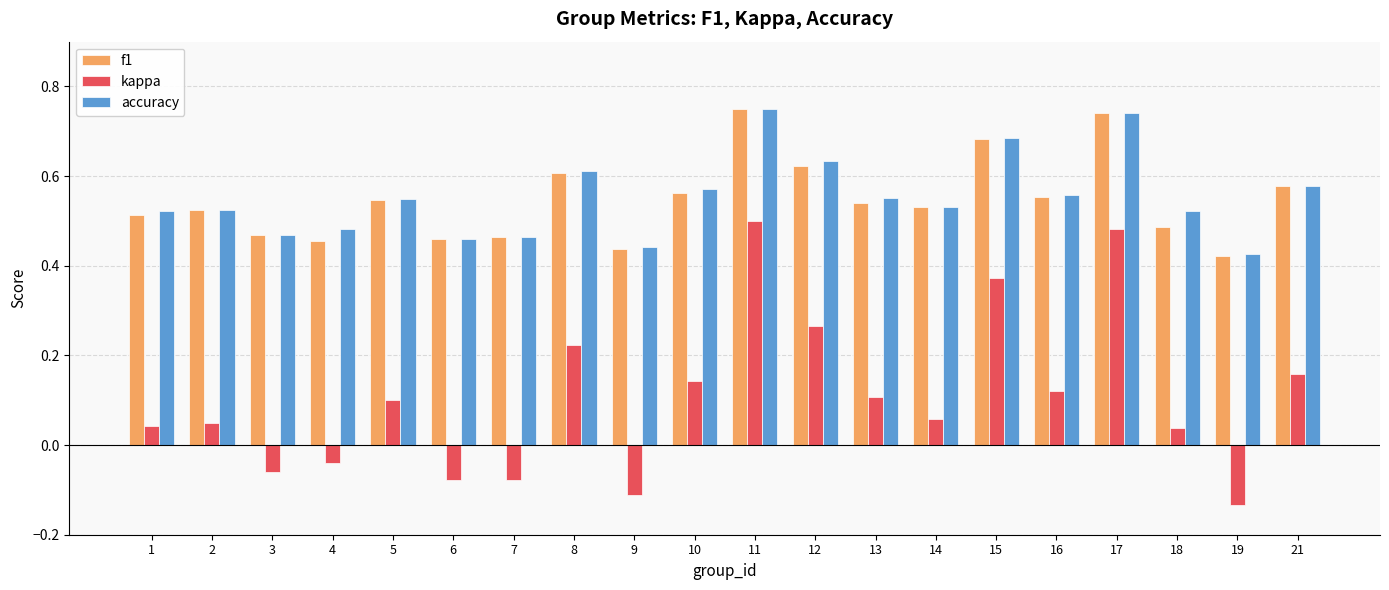

Are the bars horizontal?

No